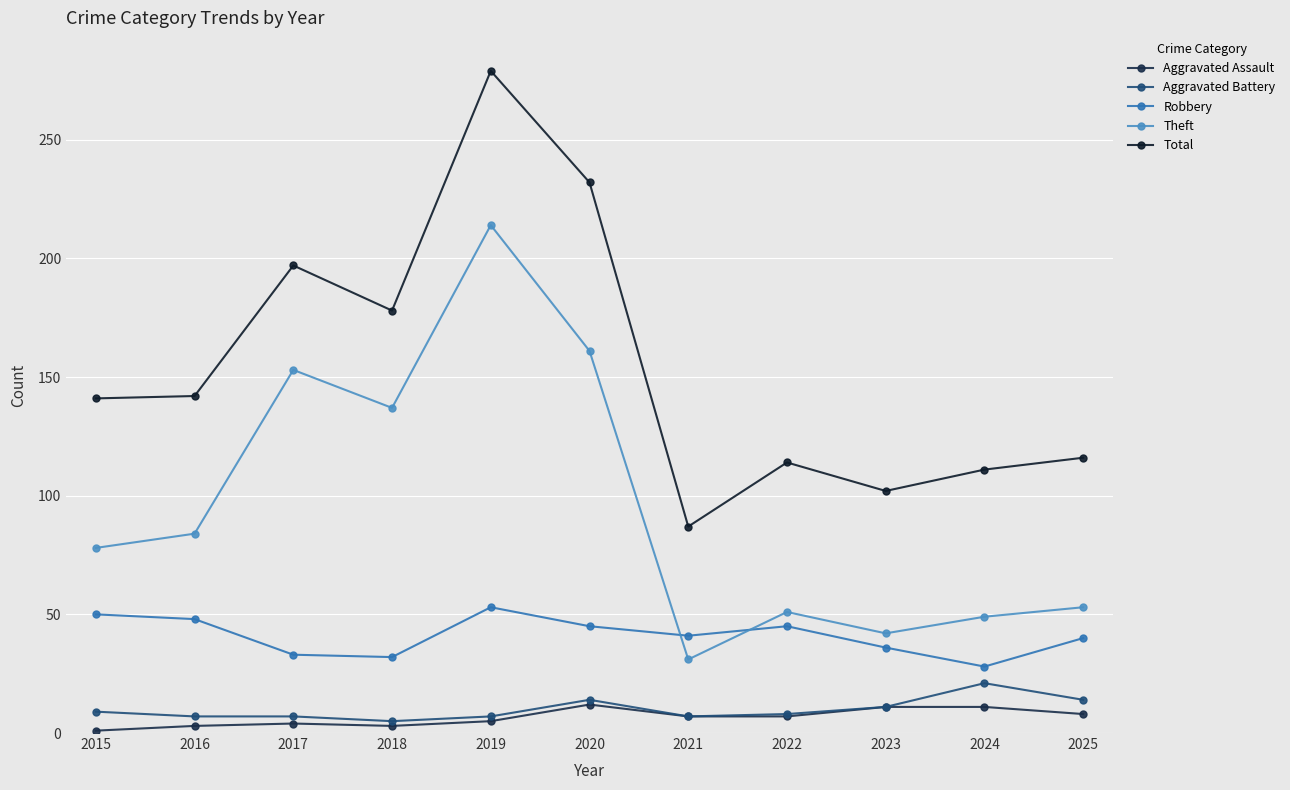

How many distinct data groups are displayed?

5